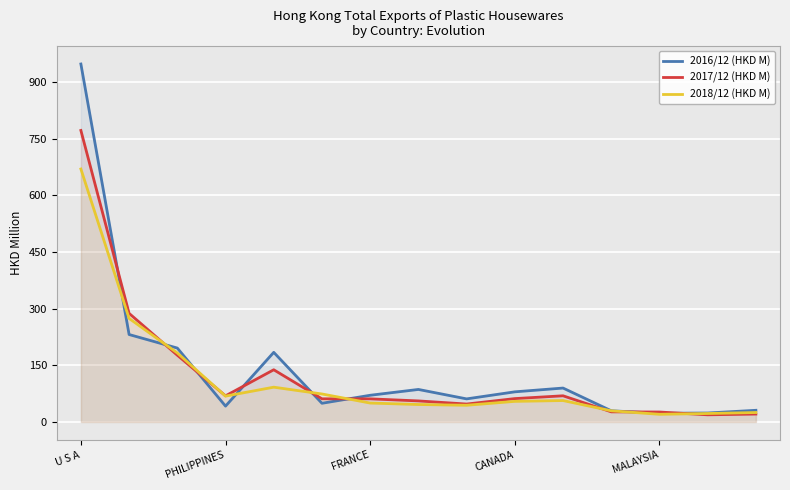

Which category has the highest value in the 2016/12 (HKD M) series?

U S A